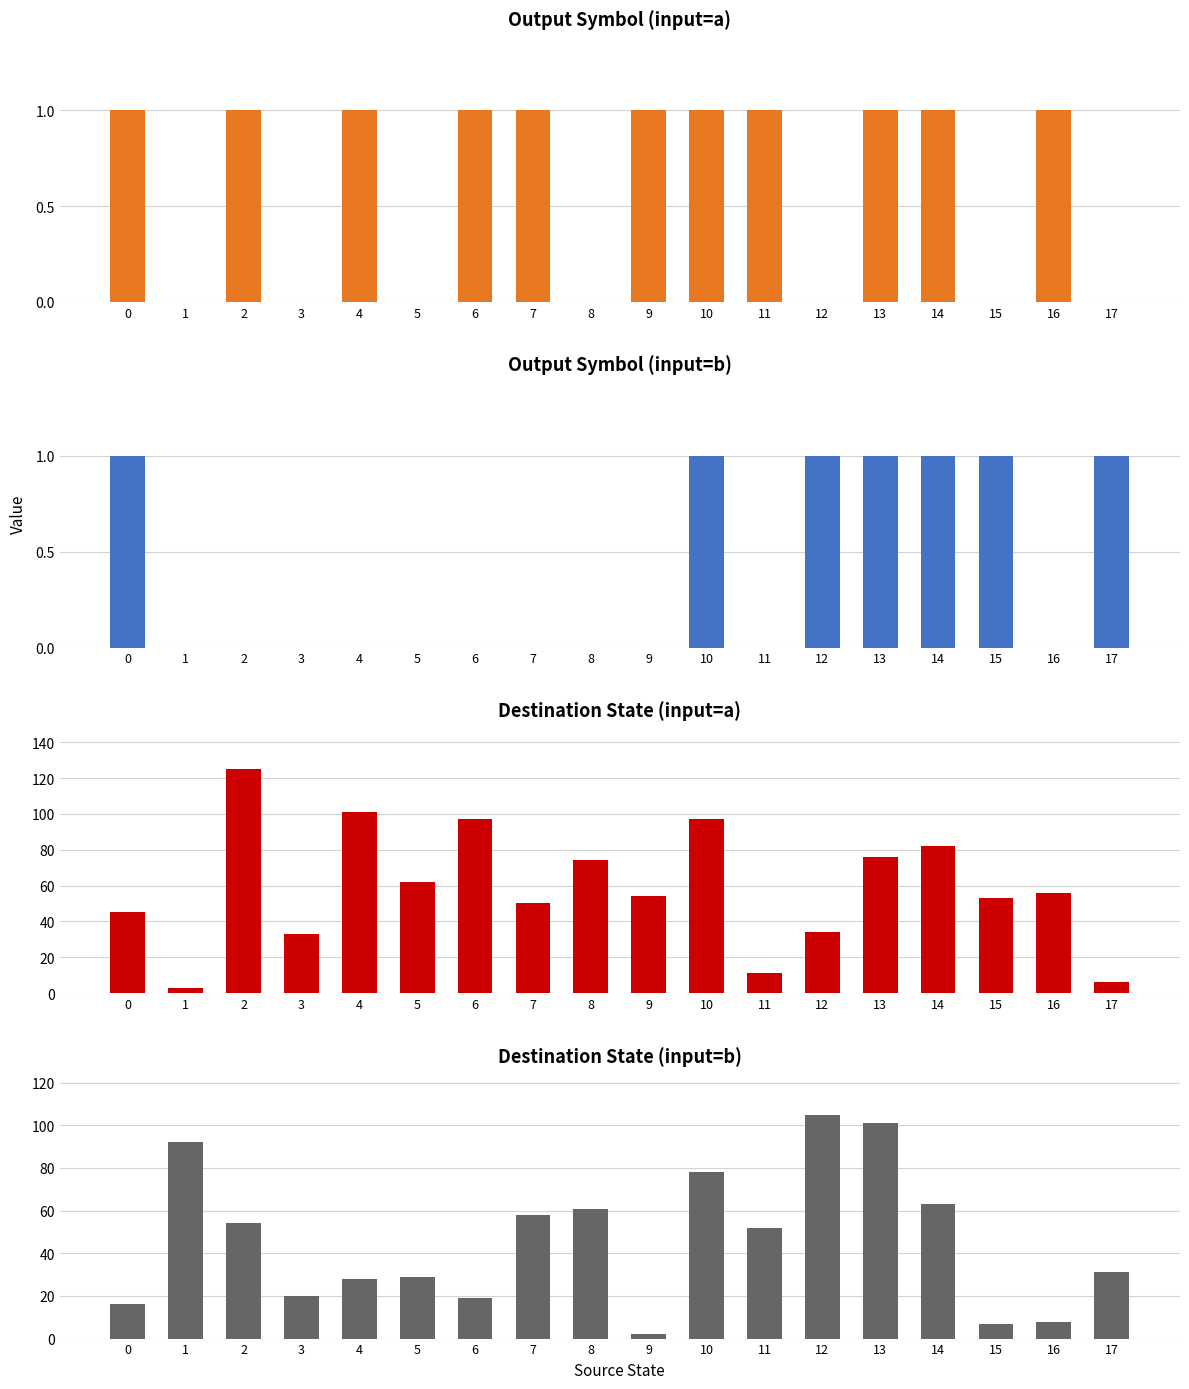

What is the value of the destination_state (input=b) bar at the 8th from the left?

58